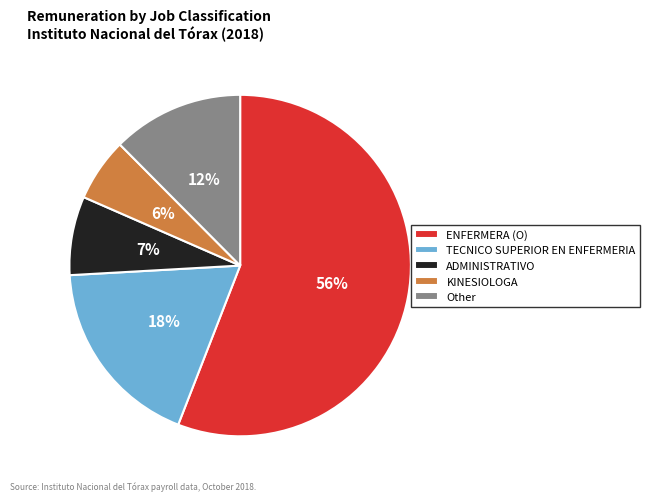

Is it true that Other is 6% of the pie?

False